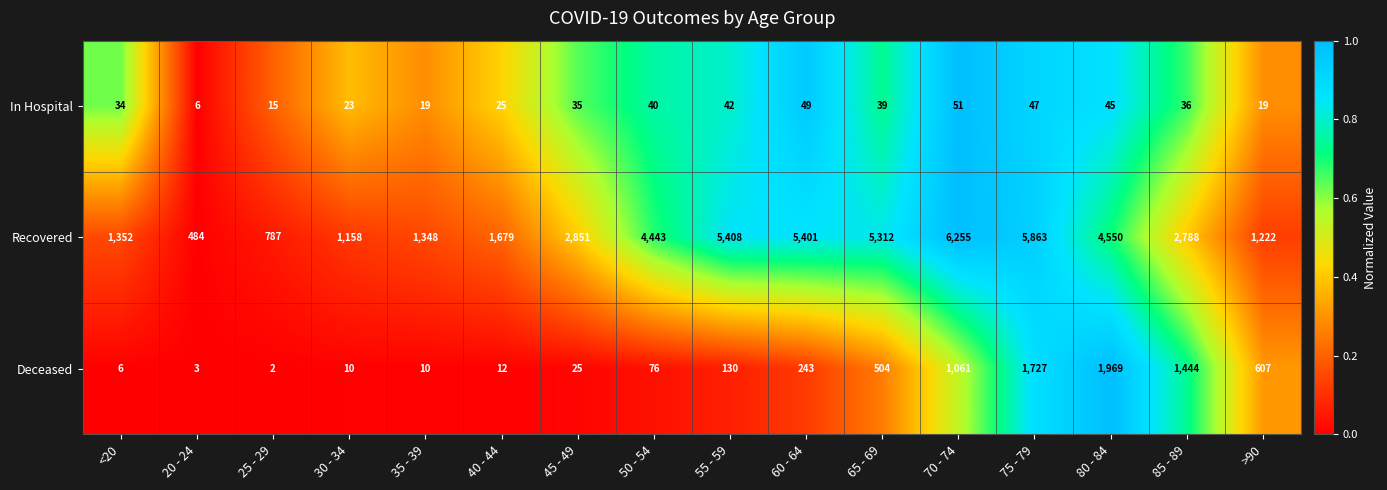

The In Hospital series shows 12 at 35 - 39. True or false?

False